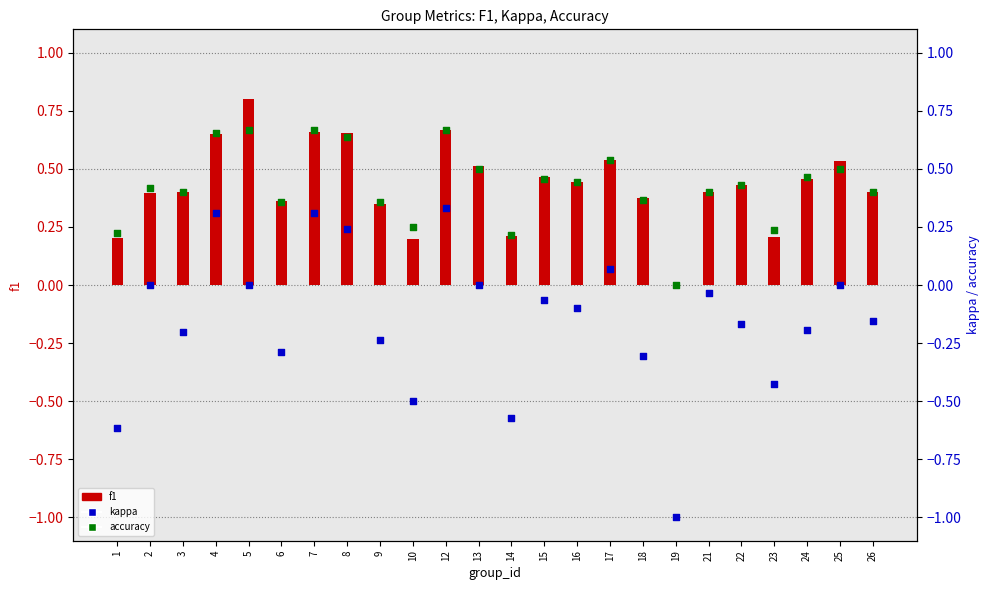

Which series reaches the minimum Y coordinate?

kappa